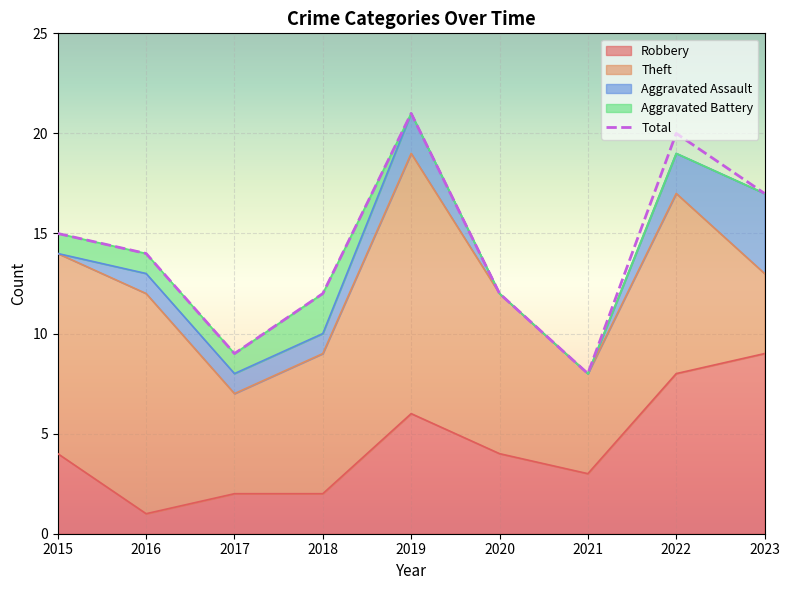

Reading right to left, what are all the values shown in this chart?

Robbery: 9	8	3	4	6	2	2	1	4
Theft: 4	9	5	8	13	7	5	11	10
Aggravated Assault: 4	2	0	0	2	1	1	1	0
Aggravated Battery: 0	0	0	0	0	2	1	1	1
Total: 17	20	8	12	21	12	9	14	15